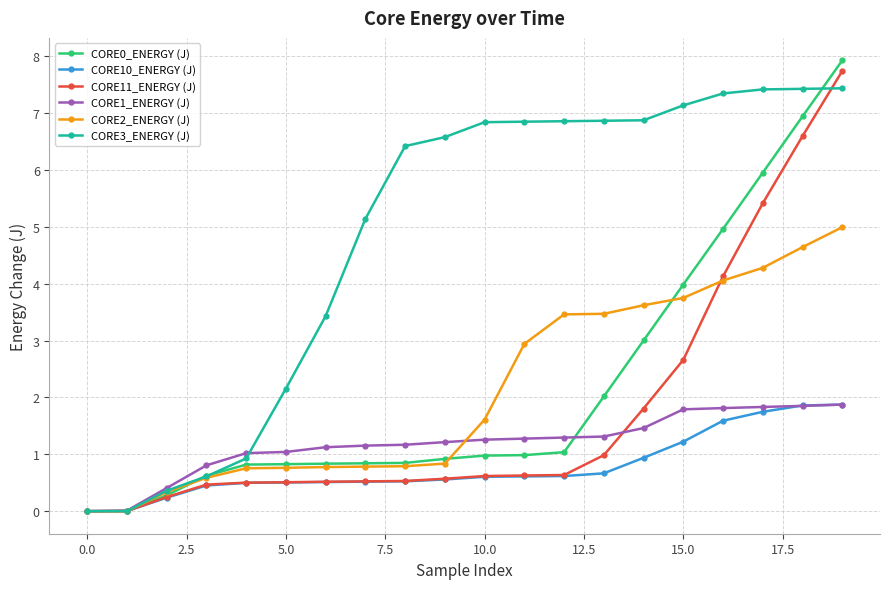

Which series has the largest total across all categories?

CORE3_ENERGY (J)